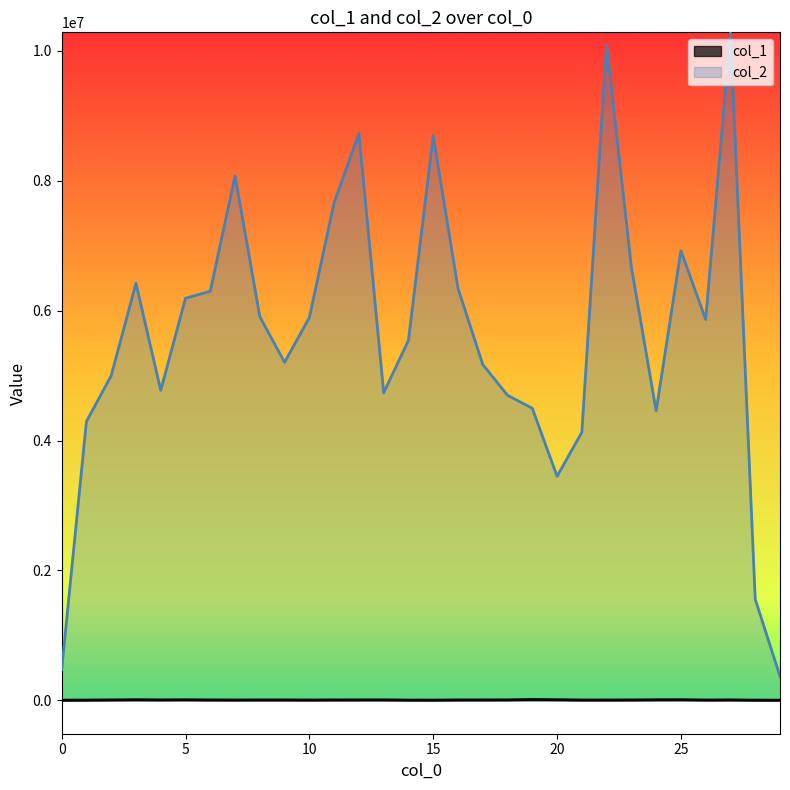

How many values in the col_2 series exceed 5863335?

14